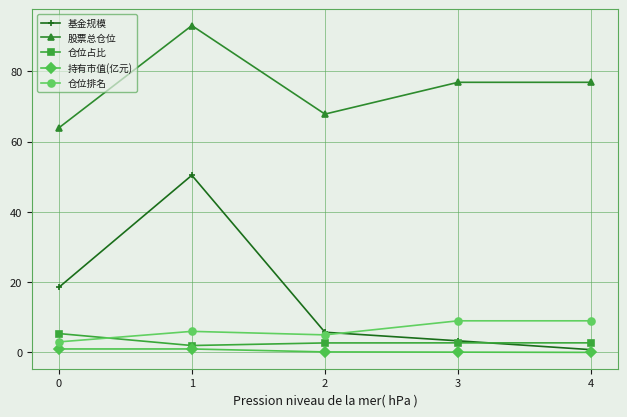

How many lines are shown in the chart?

5